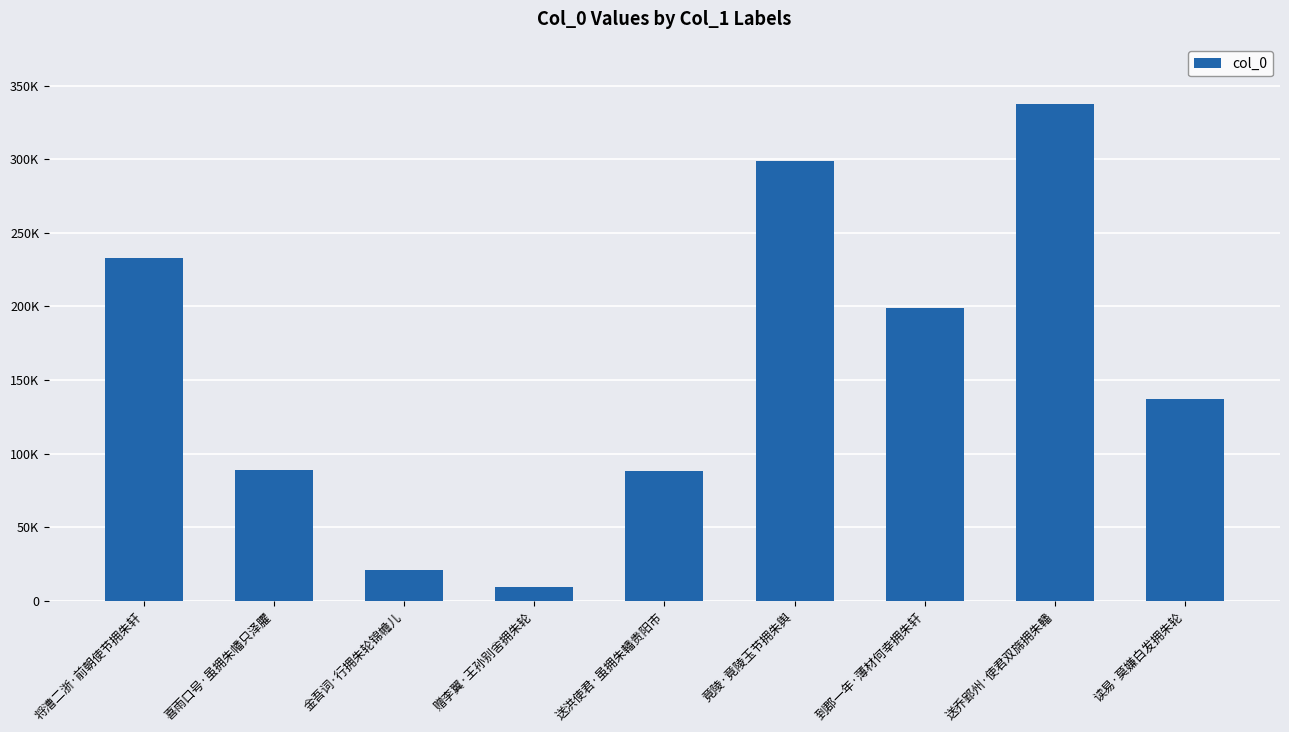

Where does the data first go above 137412?

将漕二浙·前朝使节拥朱轩